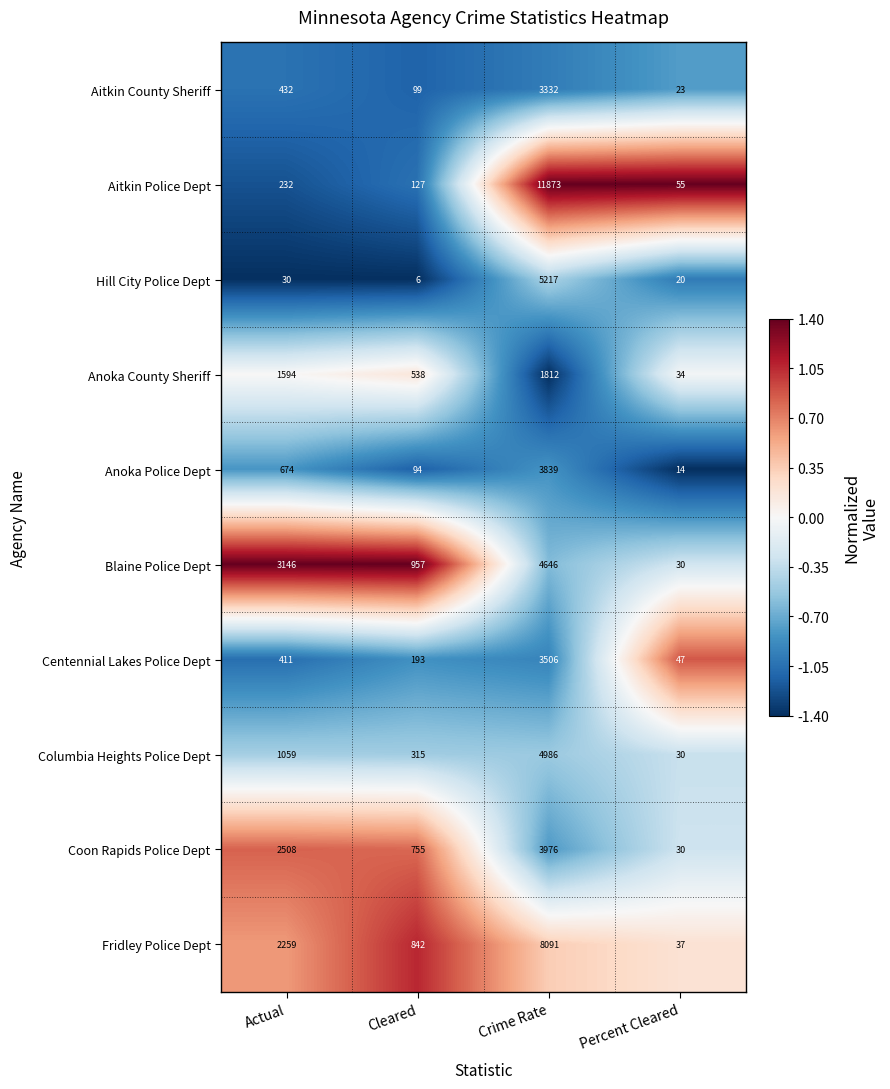

Which series has the widest spread of values?

Aitkin Police Dept